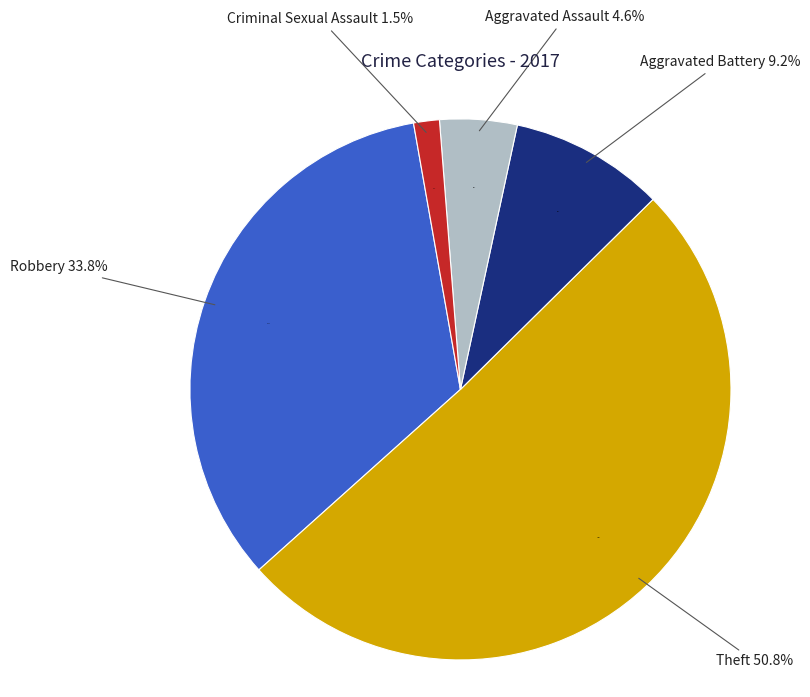

To the nearest percent, what is the combined percentage of Aggravated Assault and Robbery?

38%